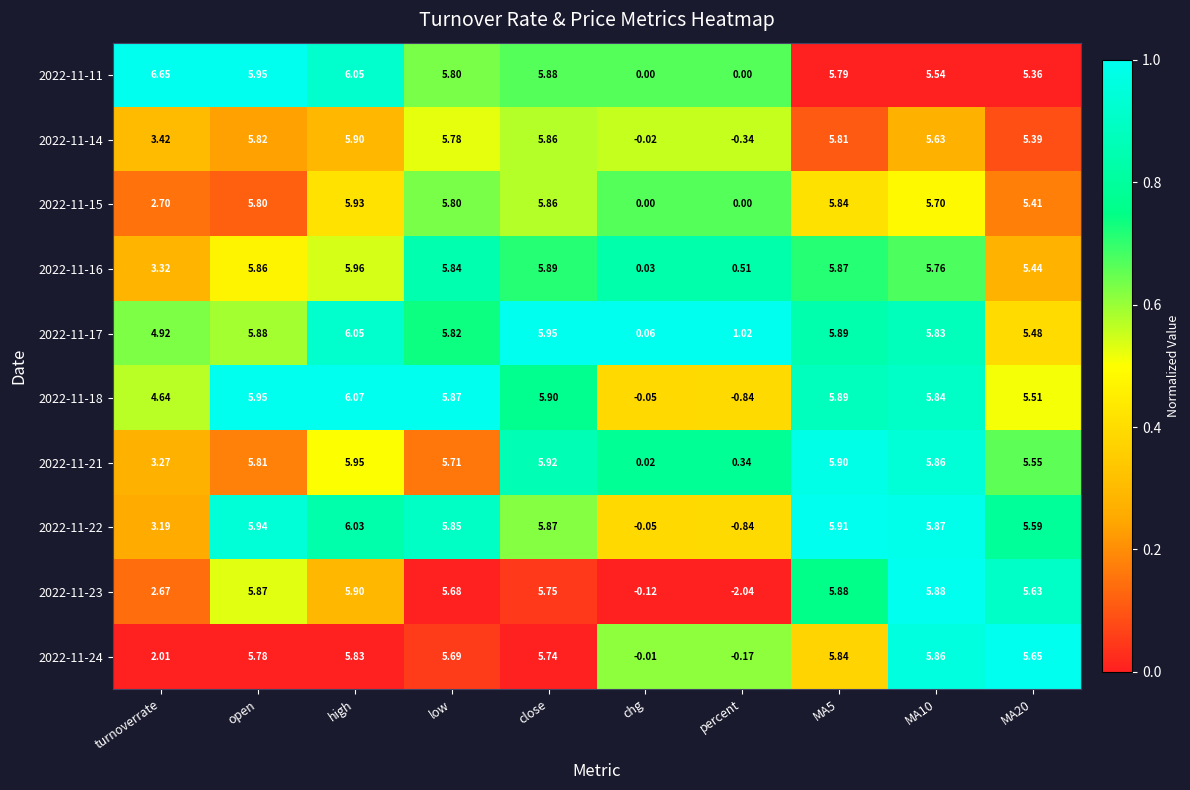

How many distinct data groups are displayed?

10